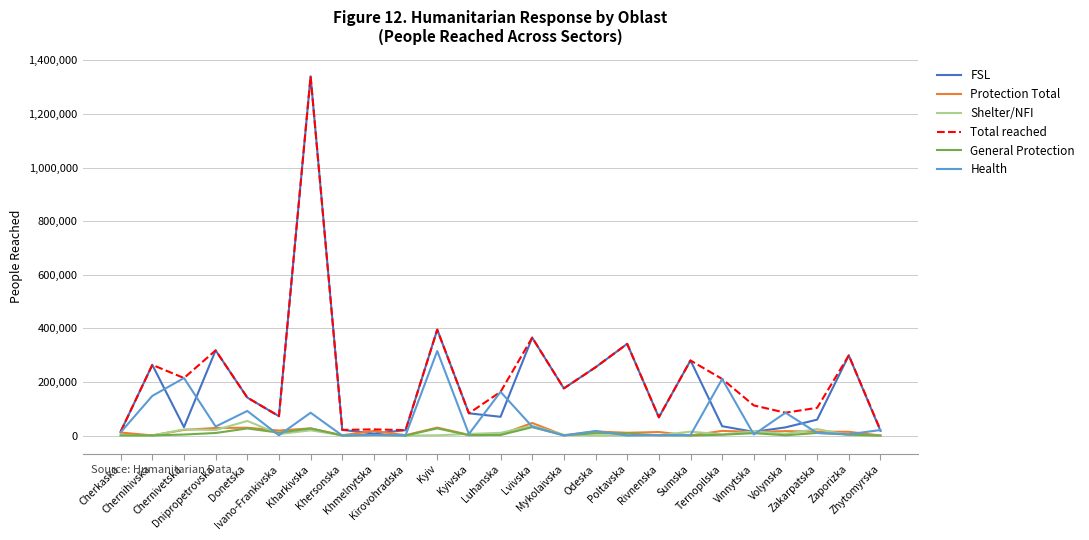

What is the maximum value for Shelter/NFI?

55200